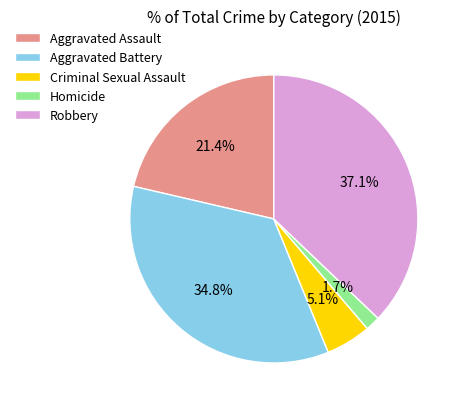

What portion of the pie excludes Aggravated Assault?

78.6%